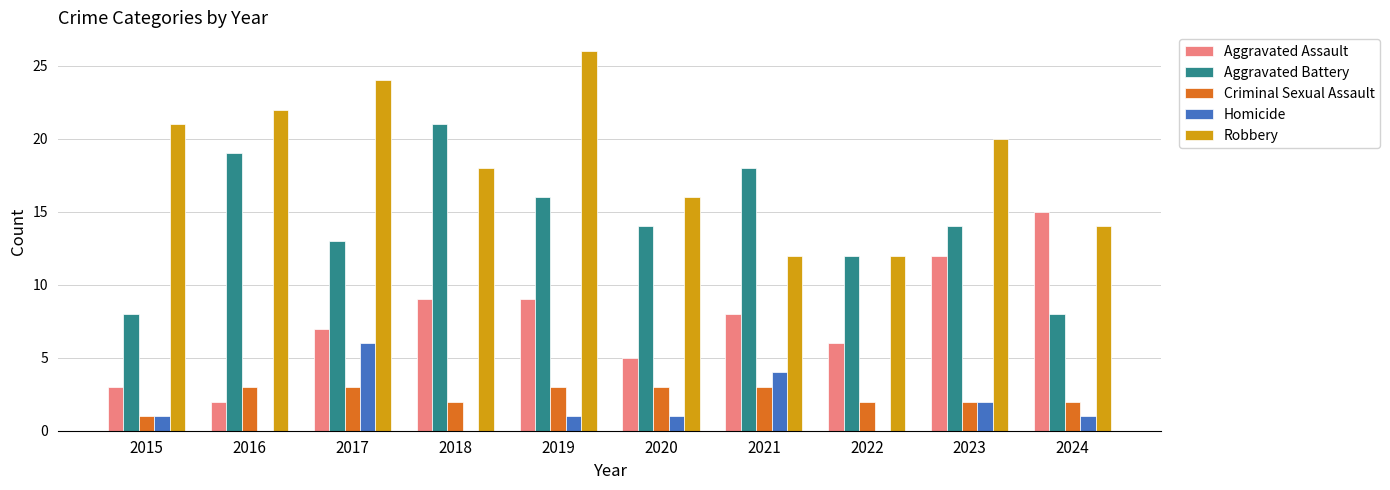

At which category does the chart reach its peak across all series?

2019